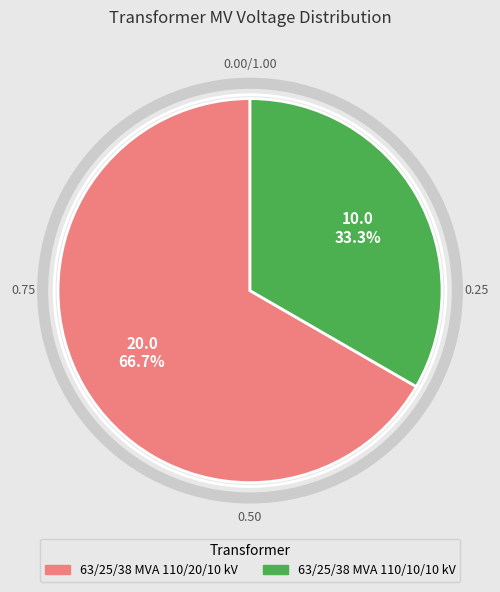

How many segments does this pie chart have?

2